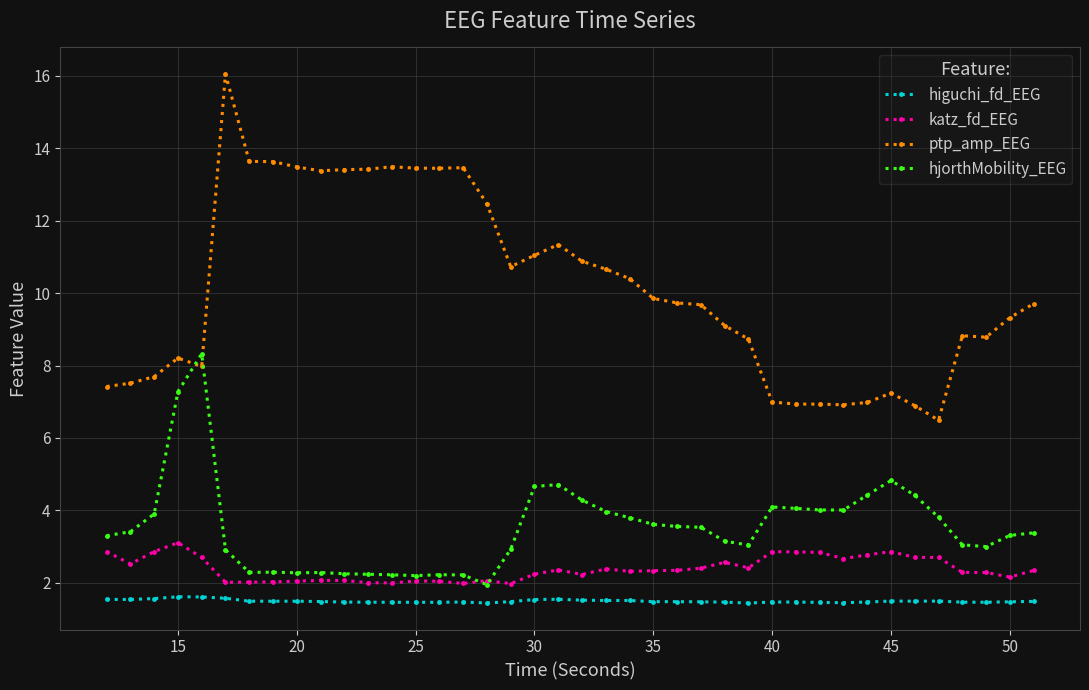

How many data points in ptp_amp_EEG are above 9?

24